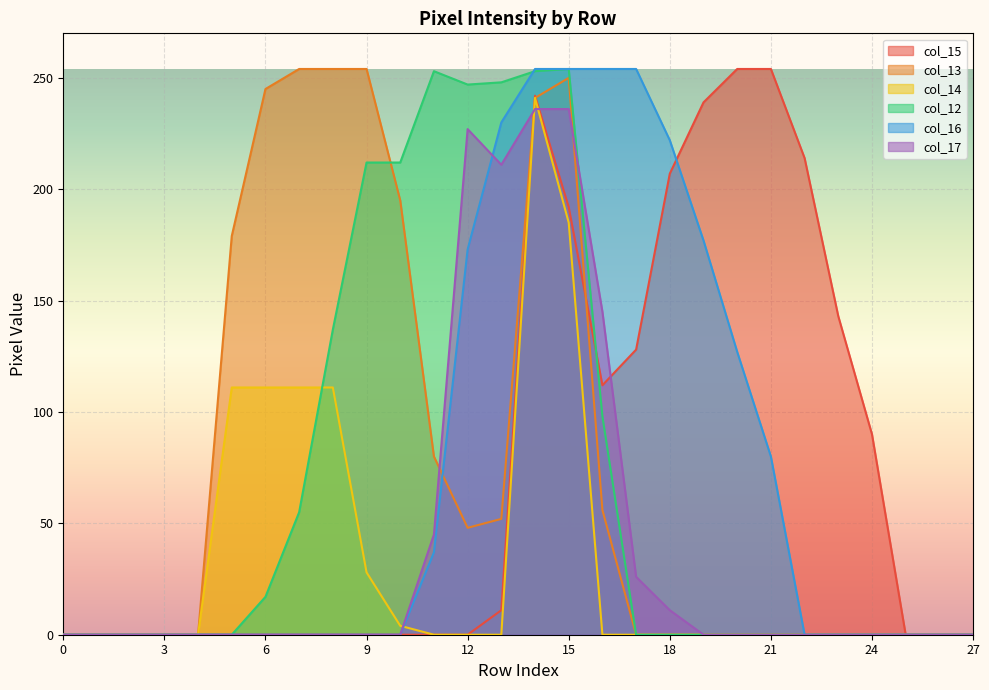

What is the difference between the maximum and second lowest values in the col_15 series?

254